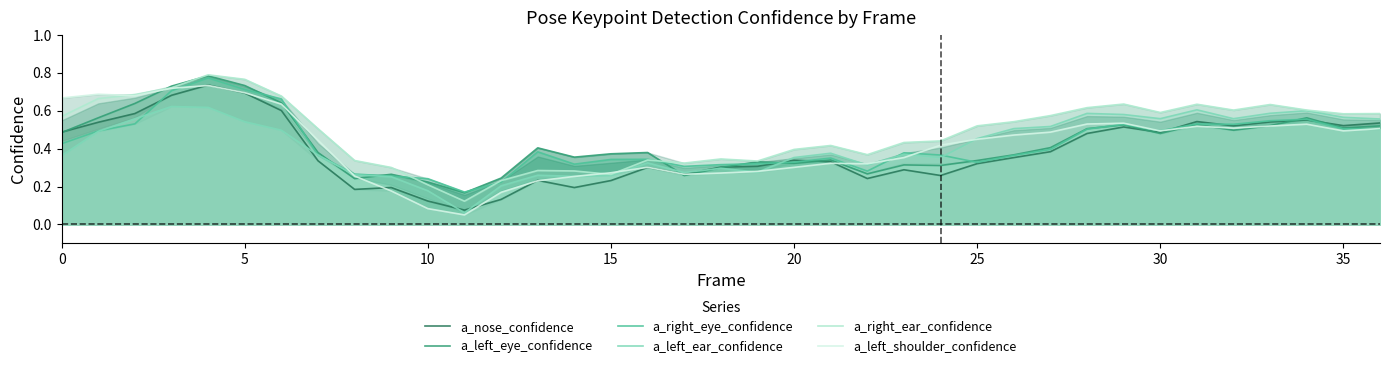

The a_right_eye_confidence series shows 0.1 at 17. True or false?

False